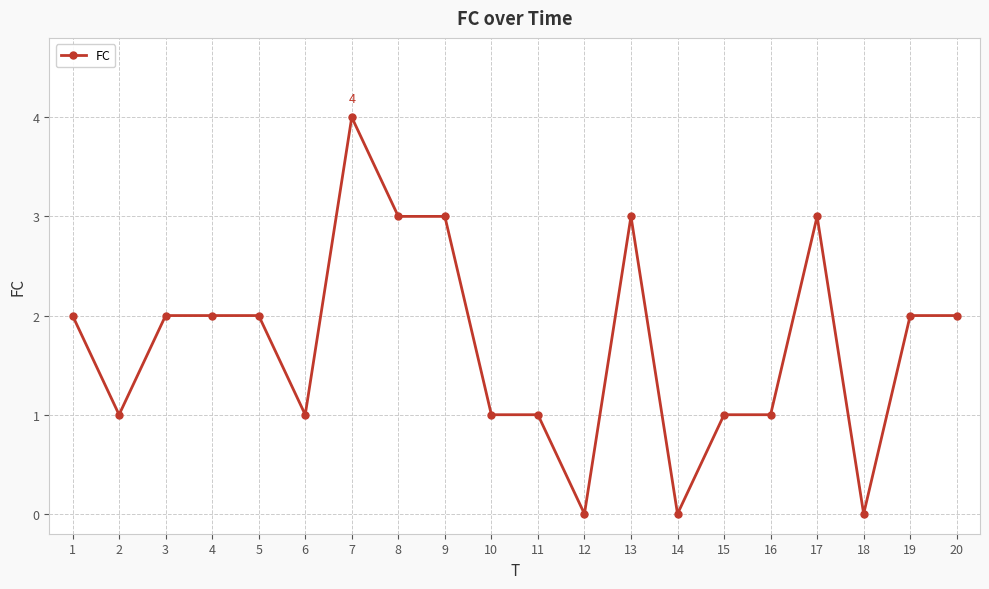

How many data points does each series have?

20